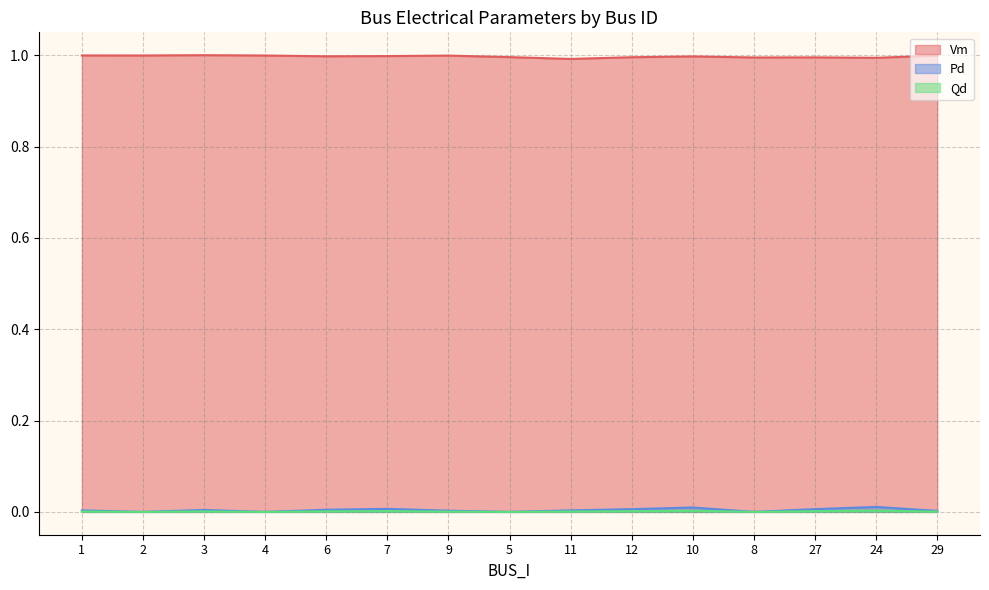

Reading left to right, transcribe all the data shown in this chart.

Vm: 1=1.0	2=1.0	3=1.0	4=1.0	6=1.0	7=1.0	9=1.0	5=1.0	11=1.0	12=1.0	10=1.0	8=1.0	27=1.0	24=1.0	29=1.0
Pd: 1=0.0	2=0.0	3=0.0	4=0.0	6=0.0	7=0.0	9=0.0	5=0.0	11=0.0	12=0.0	10=0.0	8=0.0	27=0.0	24=0.0	29=0.0
Qd: 1=0.0	2=0.0	3=0.0	4=0.0	6=0.0	7=0.0	9=0.0	5=0.0	11=0.0	12=0.0	10=0.0	8=0.0	27=0.0	24=0.0	29=0.0